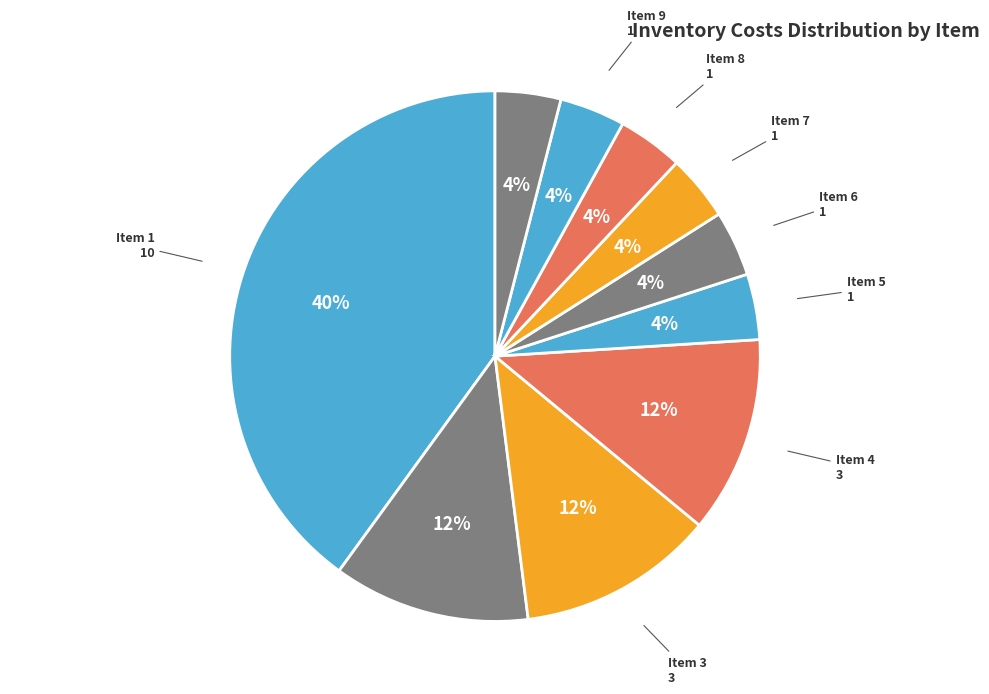

How many segments does this pie chart have?

10